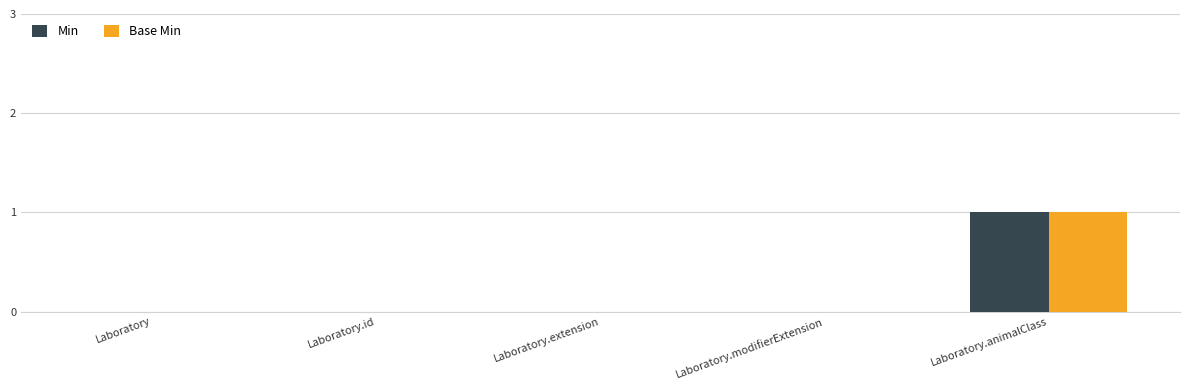

What is the sum of all Base Min values?

1